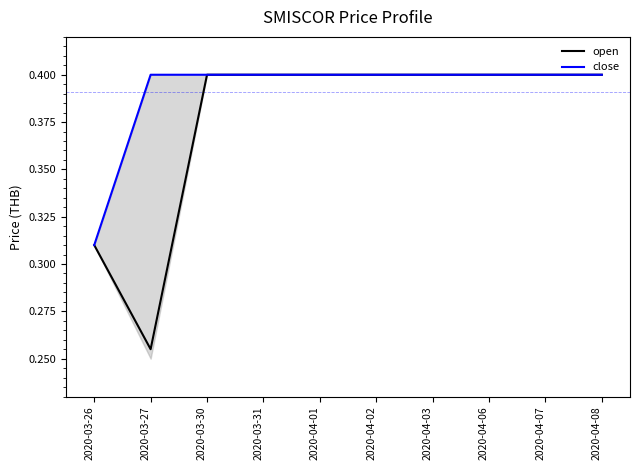

What position from the right is 2020-04-02?

5